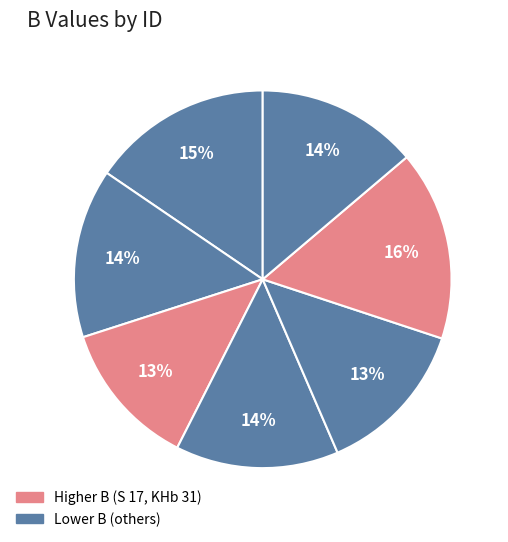

How many segments does this pie chart have?

7